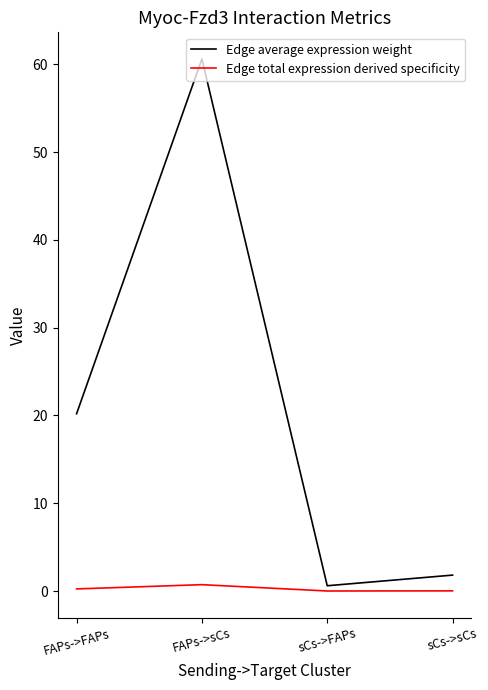

True or false: Edge average expression weight and Edge total expression derived specificity intersect in this chart.

False